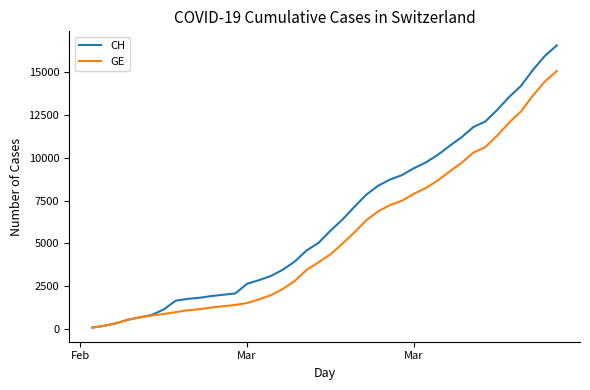

Which series has the largest range (max minus min)?

CH